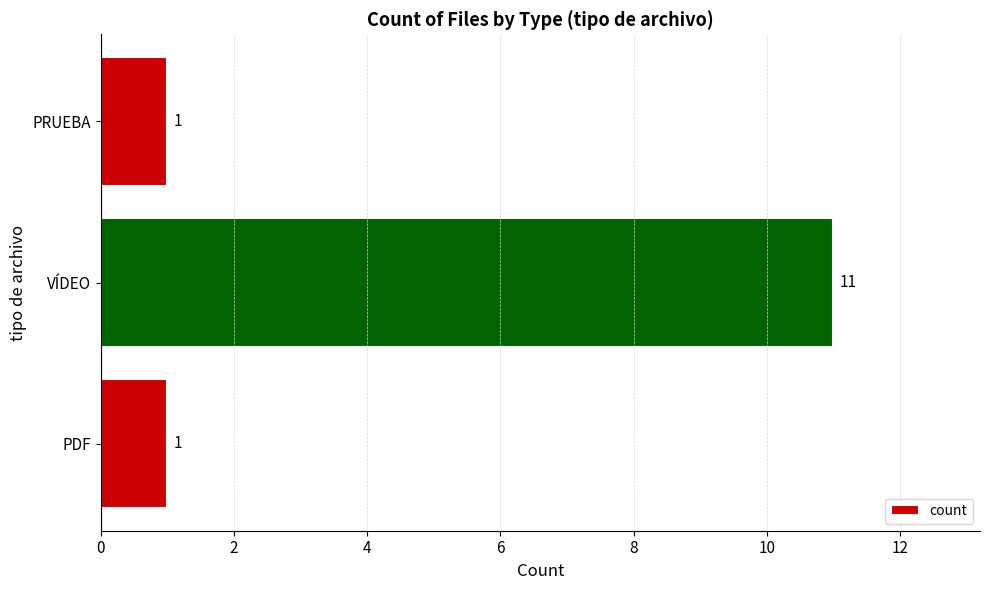

Are the bars horizontal?

Yes